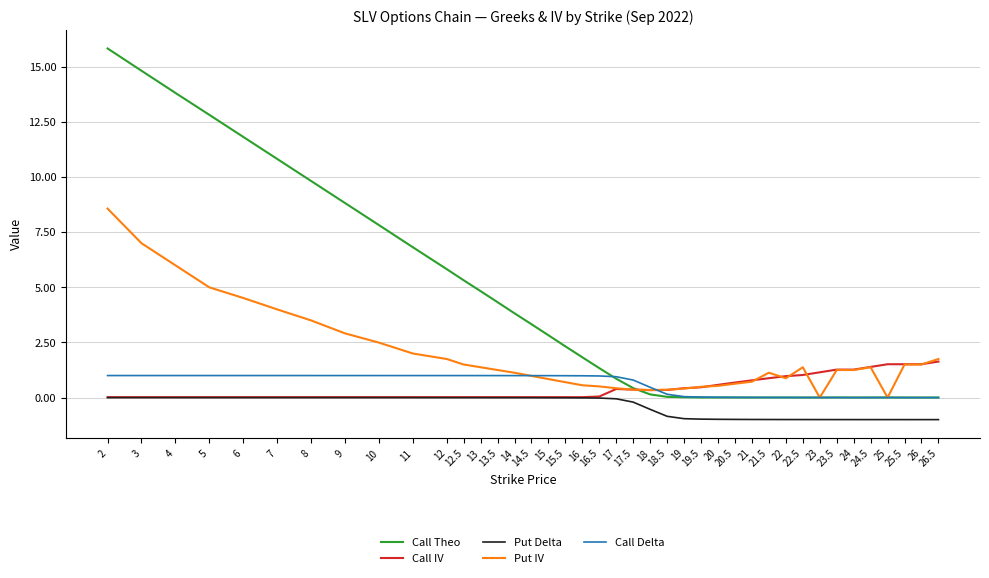

Read the Put IV value at 20.

0.5